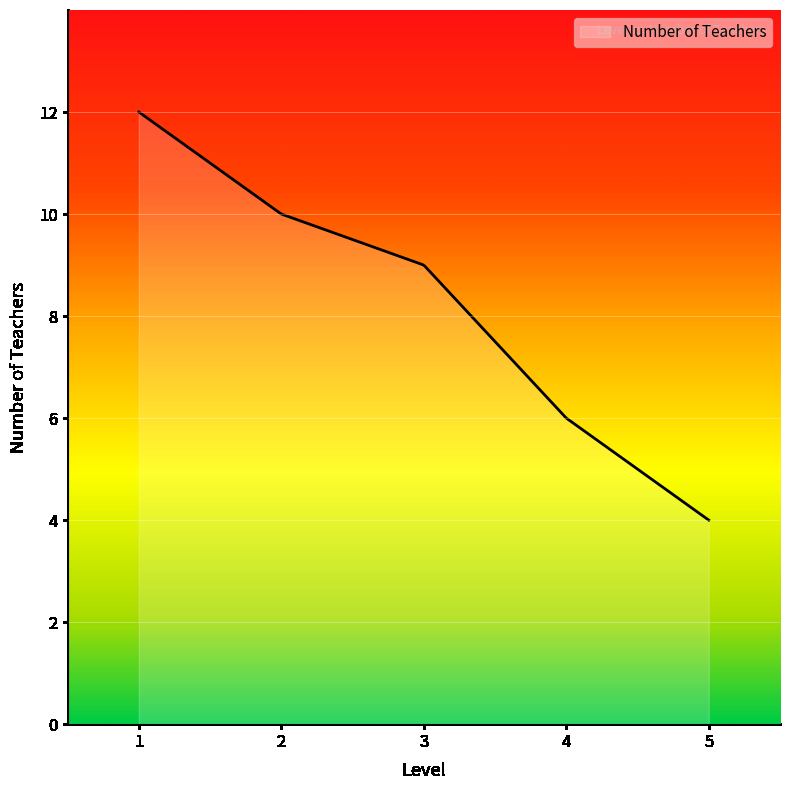

What is the minimum value shown in the chart?

4.0